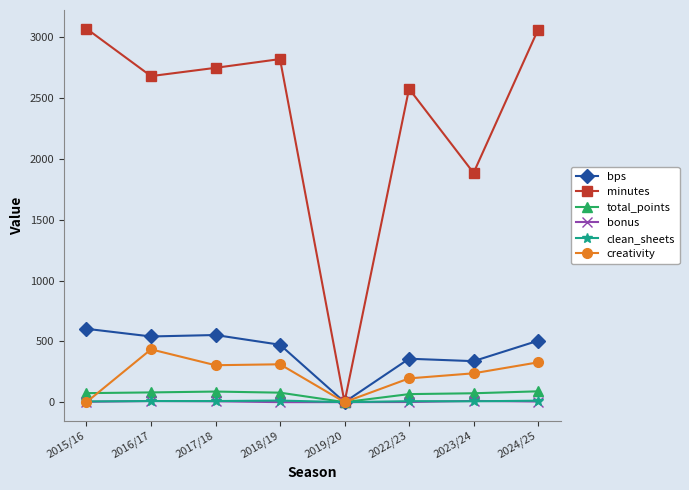

Count the number of categories in the chart.

8